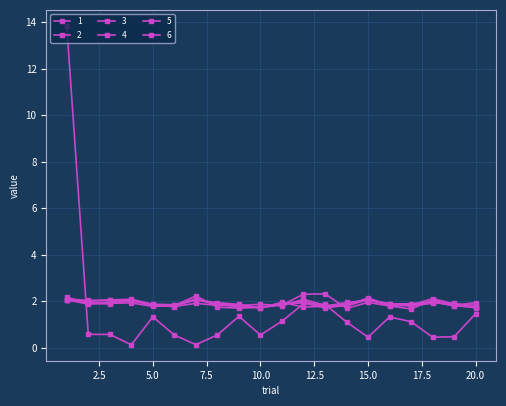

Count the number of categories in the chart.

20